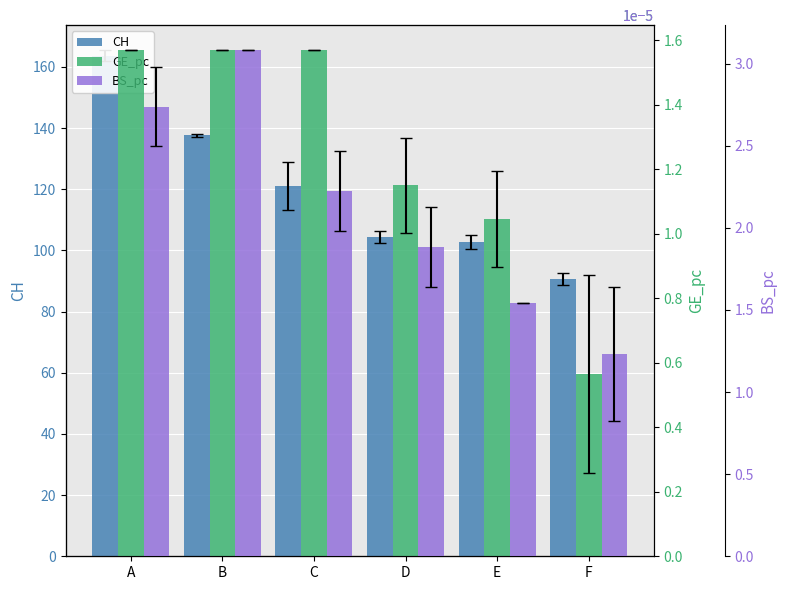

Rank the series by their maximum value, from lowest to highest.

GE_pc, BS_pc, CH